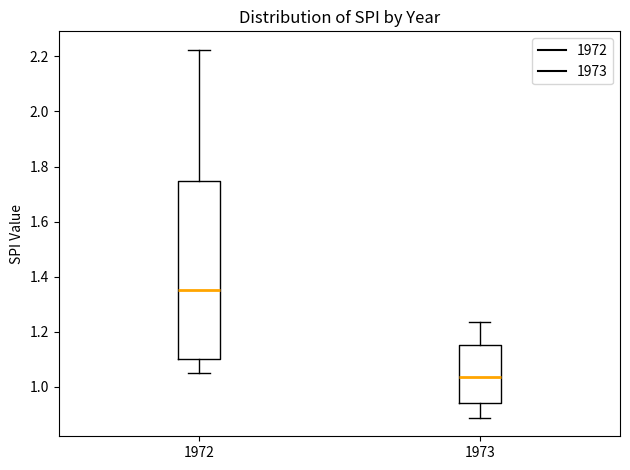

Where is the lower edge of the box at x = 1973 on the y-axis? The values are not printed on the chart, so give them approximately, as read against the axis.

0.94